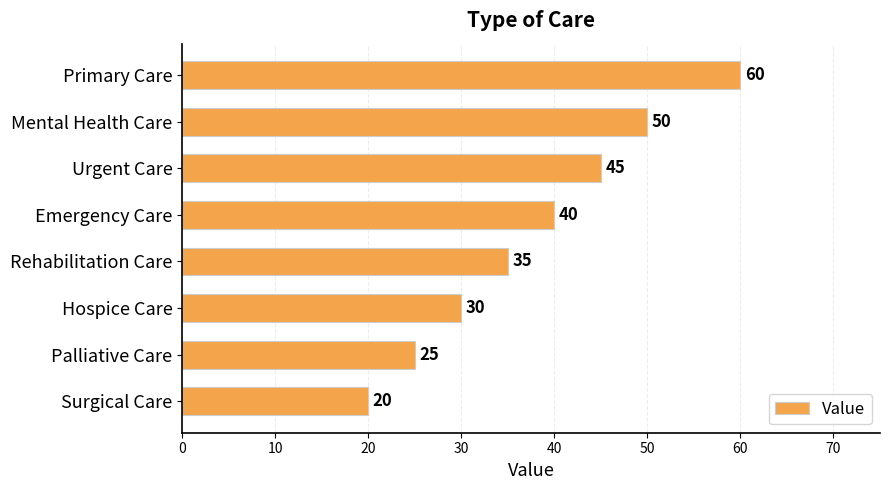

Rank the categories by value from highest to lowest.

Primary Care, Mental Health Care, Urgent Care, Emergency Care, Rehabilitation Care, Hospice Care, Palliative Care, Surgical Care